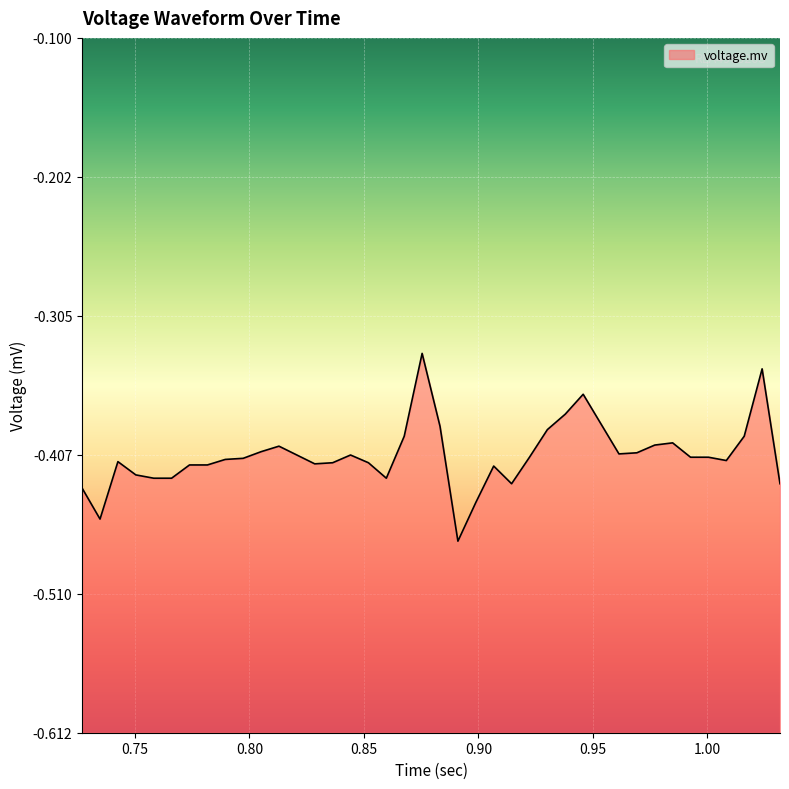

True or false: the data shows -0.2 at 23.

False